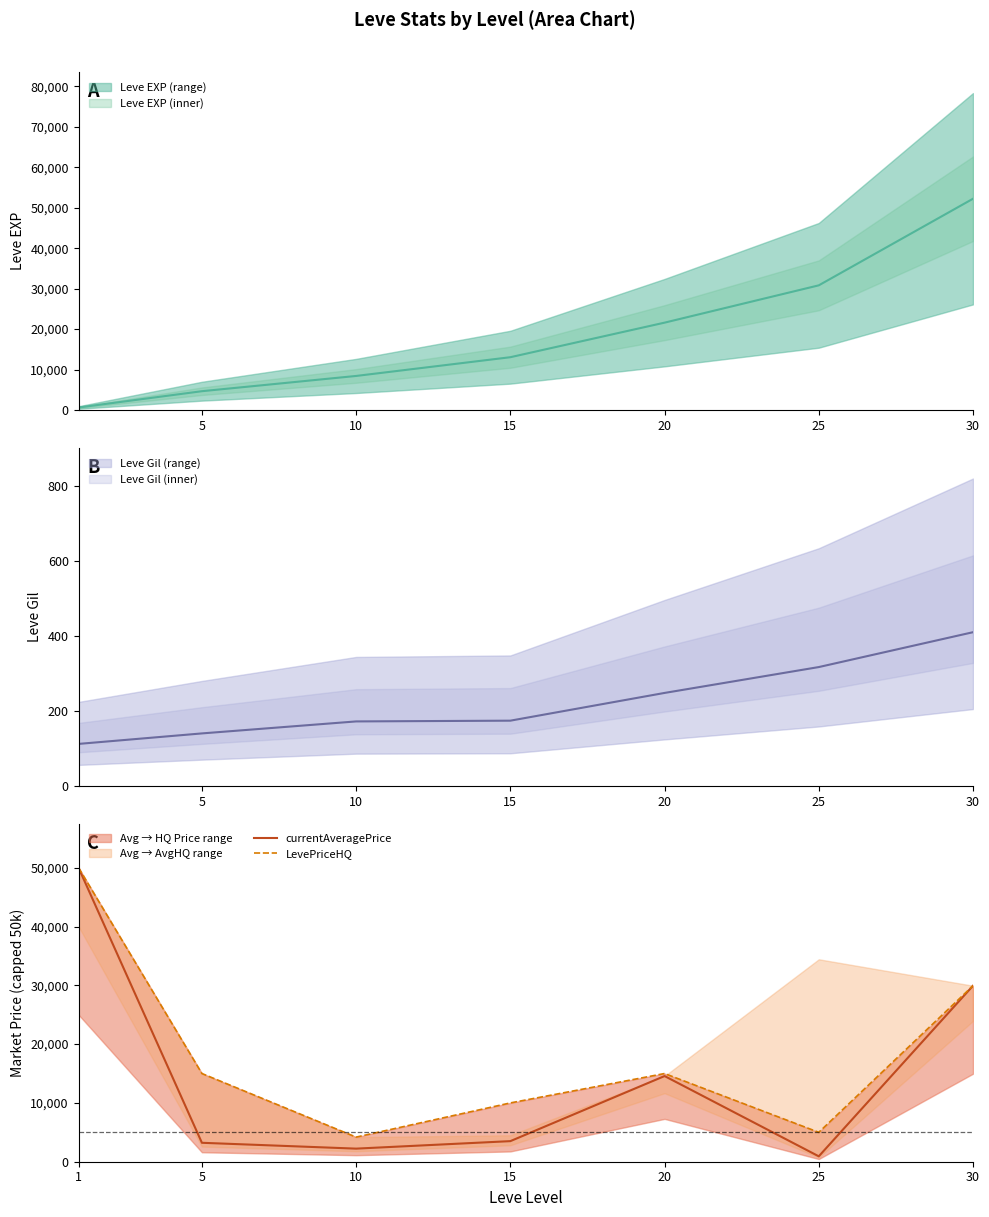

True or false: LevePriceHQ and currentAveragePrice cross at least once.

False